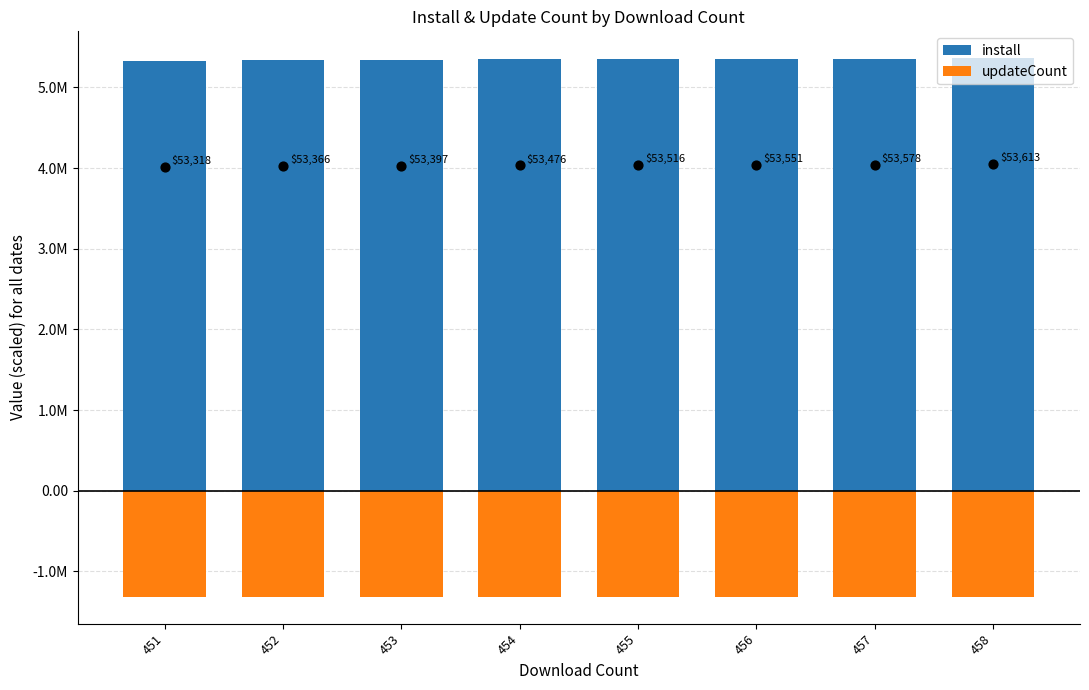

Which series reaches the maximum Y coordinate?

install